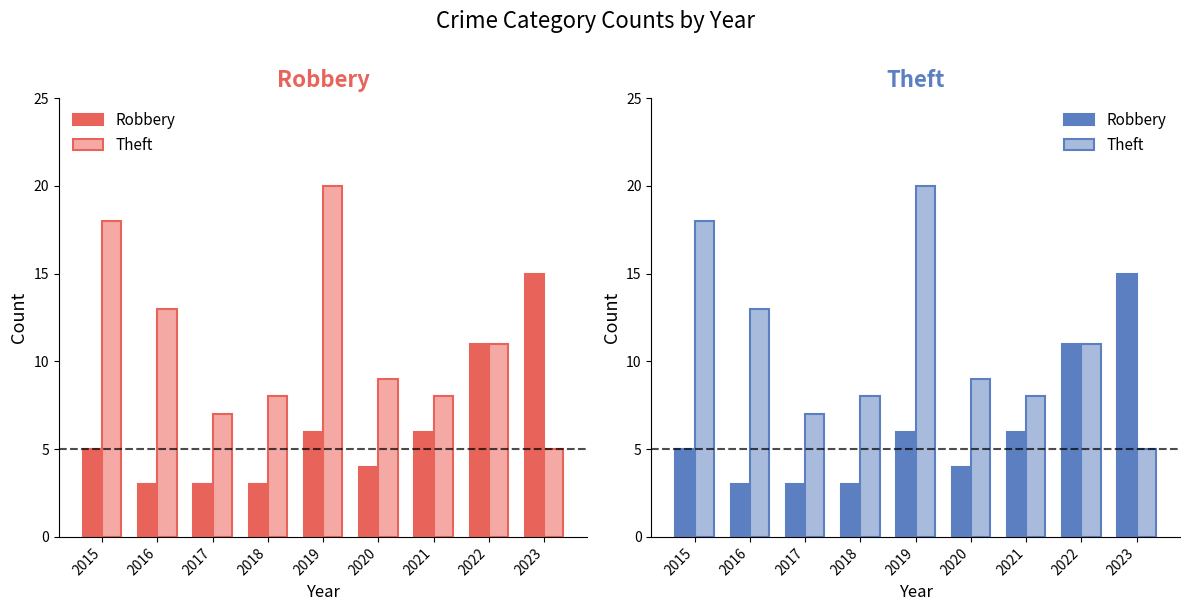

At which label does Theft first exceed 9?

2015